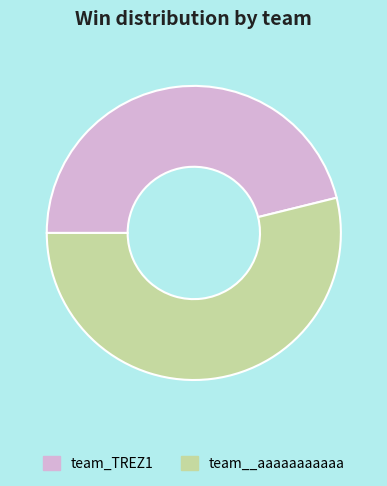

Rank the categories by value from lowest to highest.

team_TREZ1, team__aaaaaaaaaaa